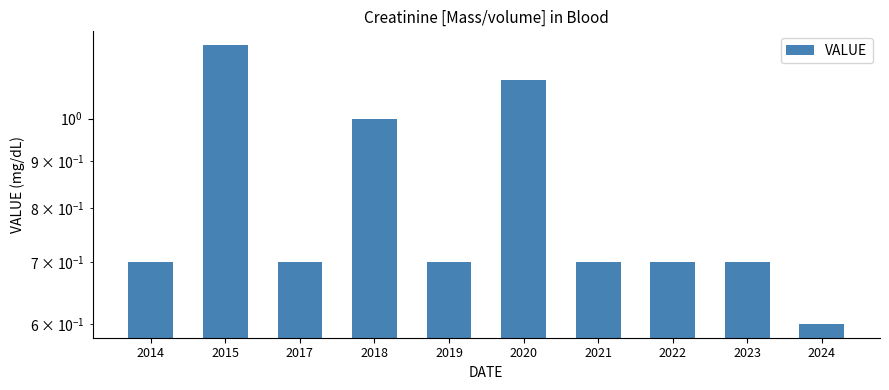

Does the chart contain any negative values?

No